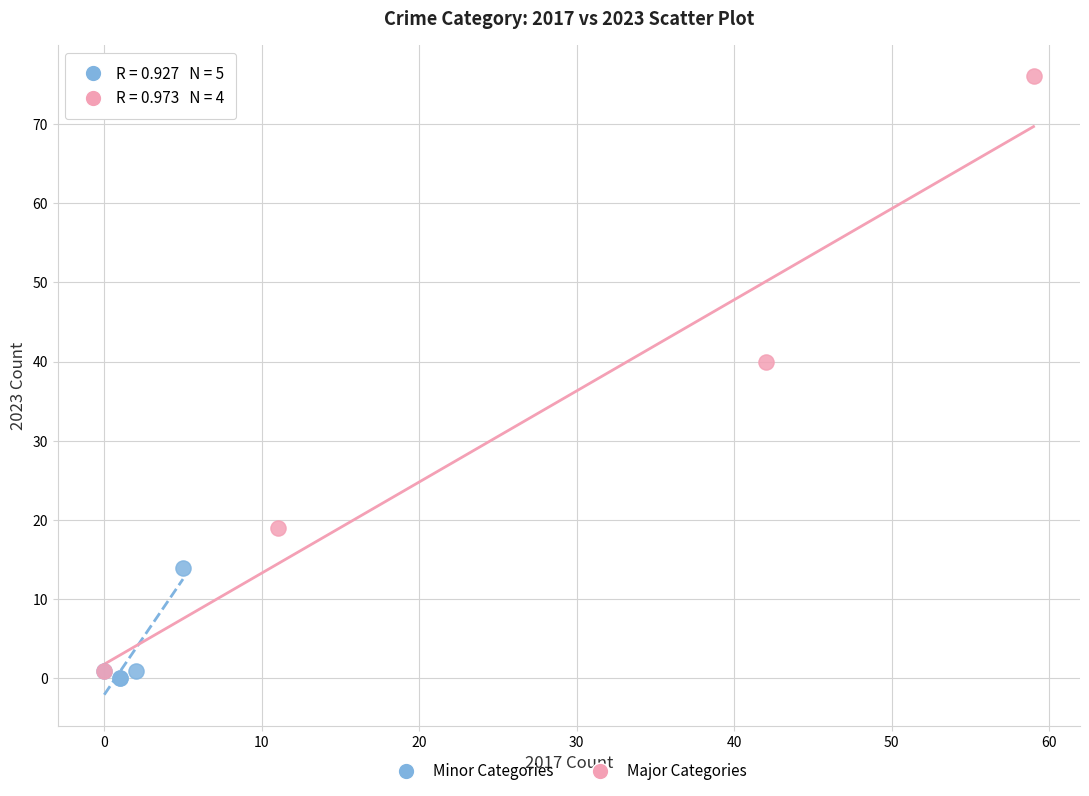

Which series has the widest spread of Y values?

Major Categories